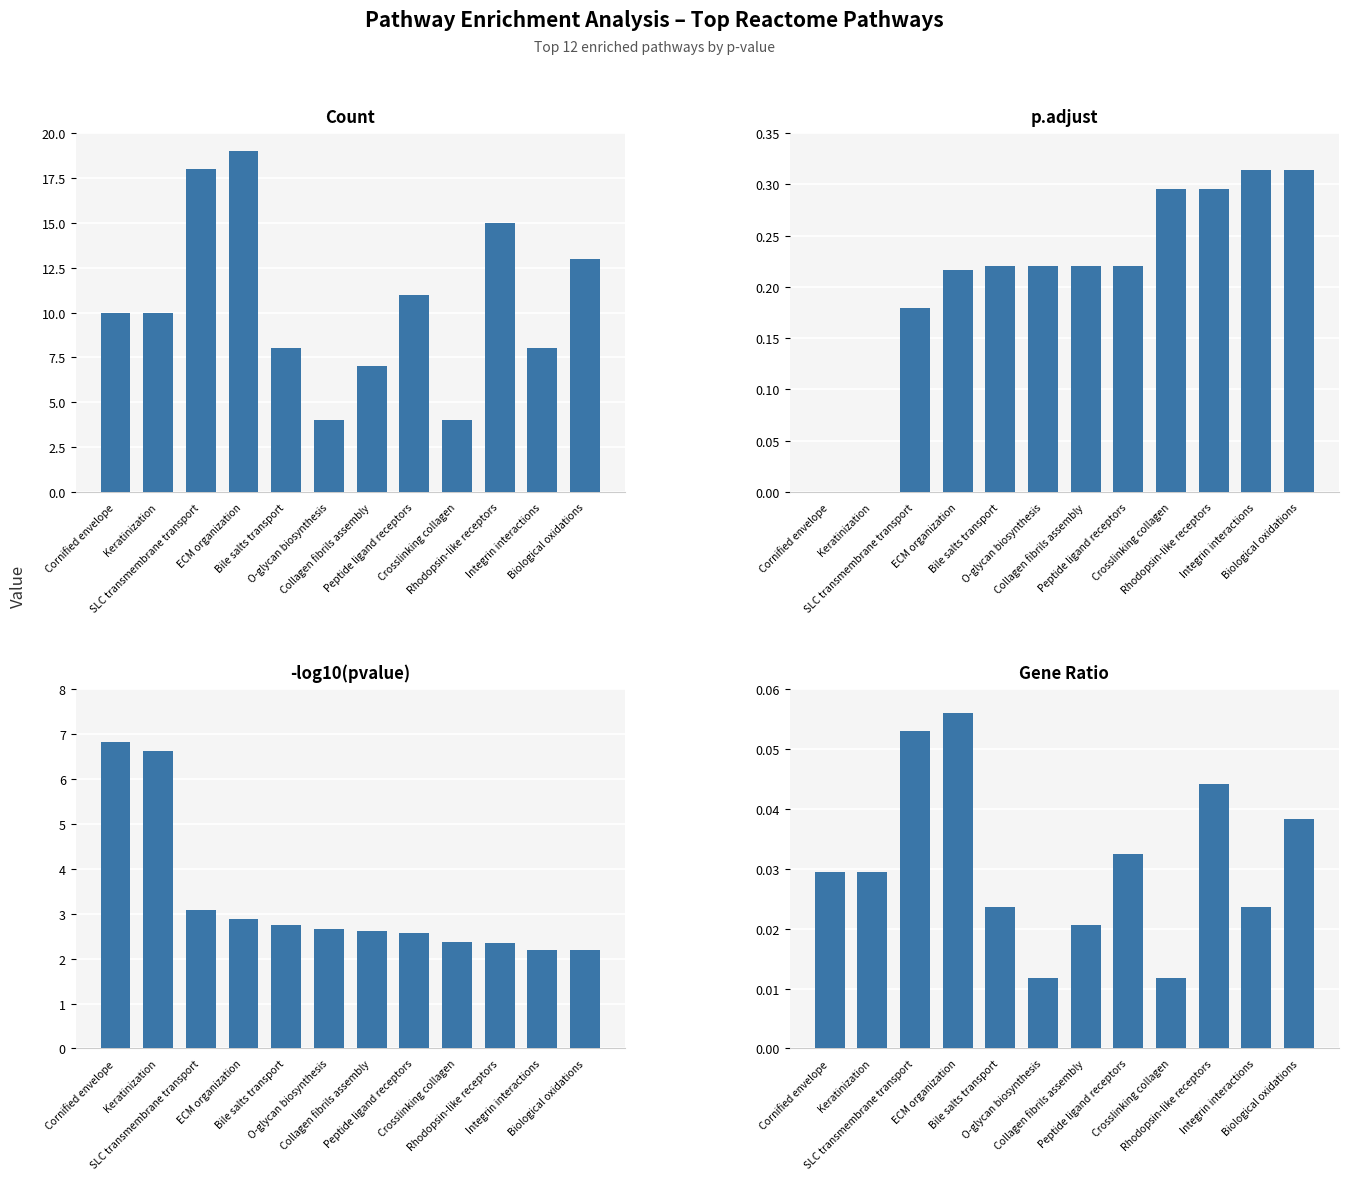

At which category is the sum across all series the highest?

ECM organization